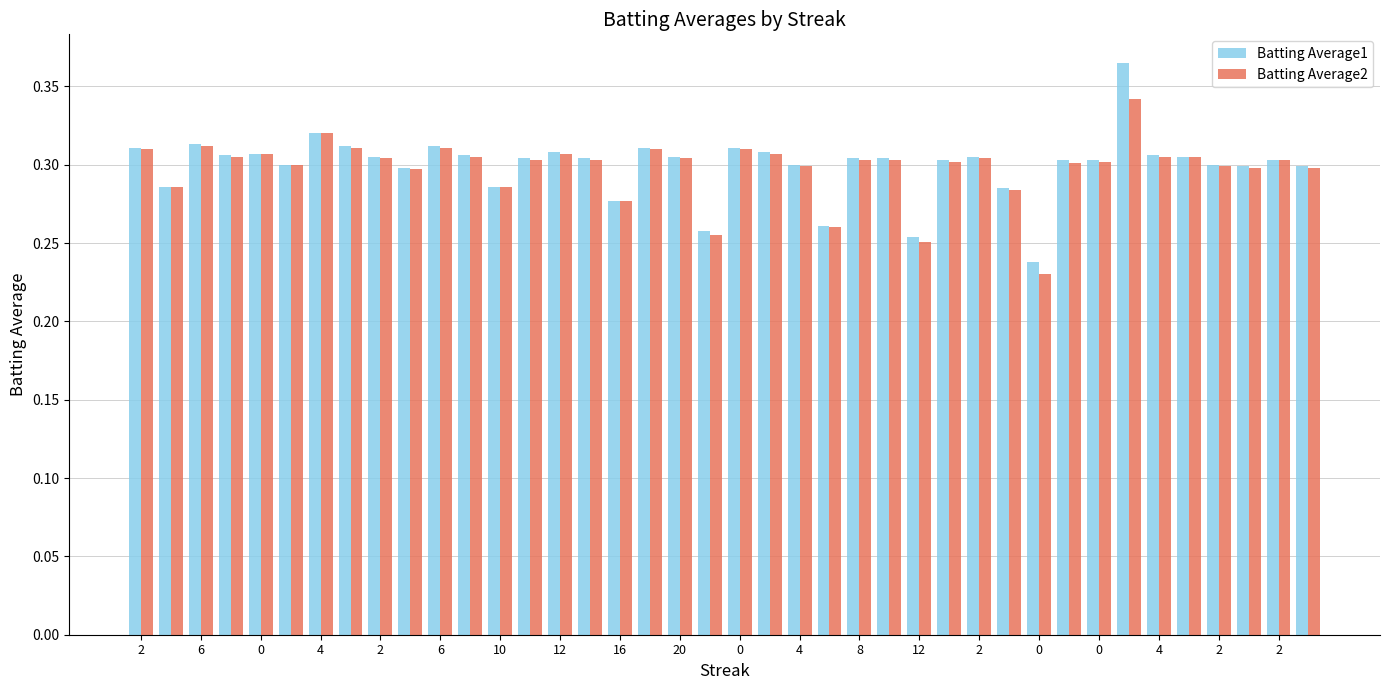

What is the sum of all Batting Average2 values?

11.9